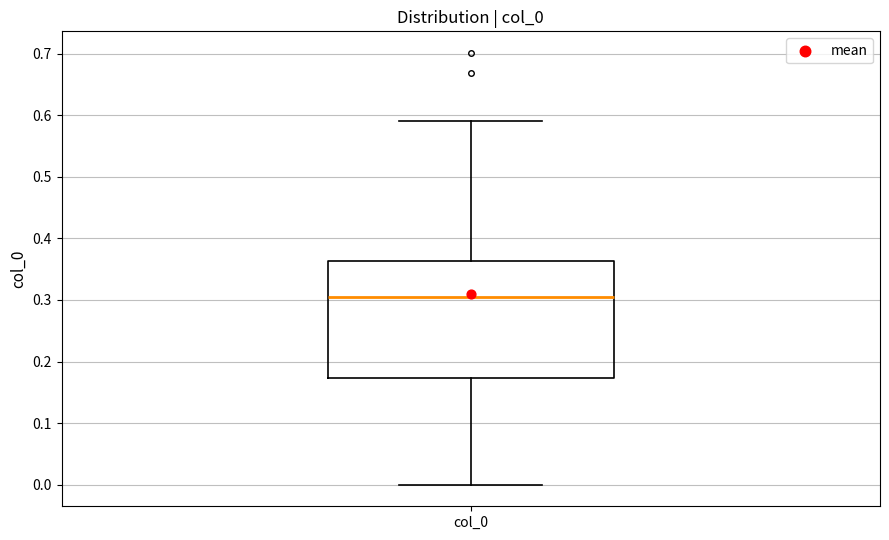

Read this box plot against the y-axis: the position of the median line, the range covered by the box, and the ends of both whiskers. The values are not printed on the chart, so give them approximately, as read against the axis.

median 0.30, box 0.17 to 0.36, whiskers 0.00 to 0.59